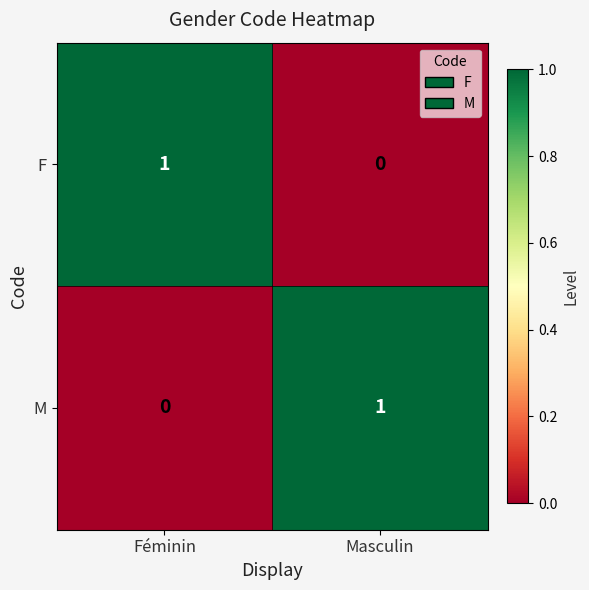

Reading right to left, transcribe all the data shown in this chart.

F: 0	1
M: 1	0